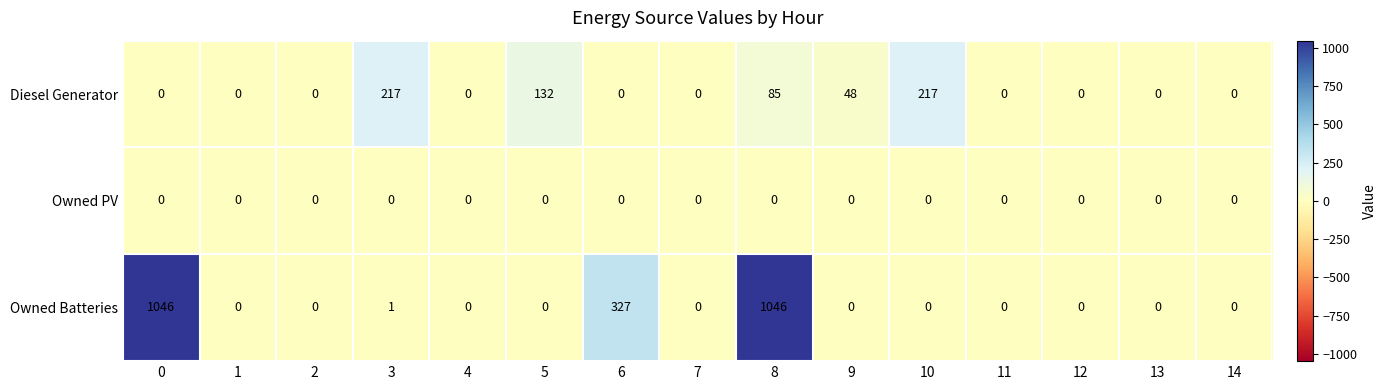

What is the greatest value displayed?

1046